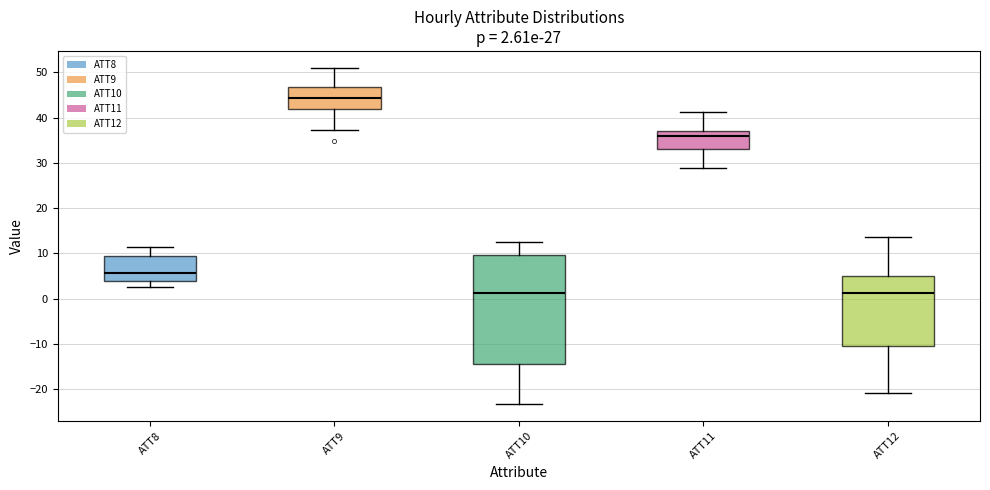

Comparing the boxes themselves (not the whiskers), which one is the tallest?

ATT10